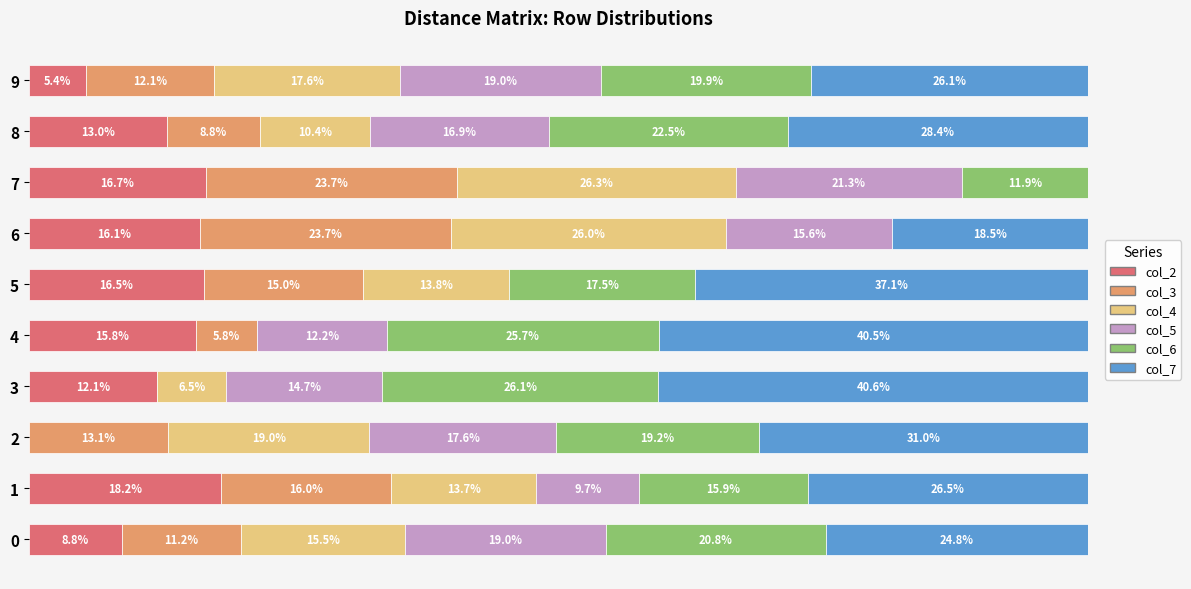

What are all the series names shown in the legend?

col_2, col_3, col_4, col_5, col_6, col_7